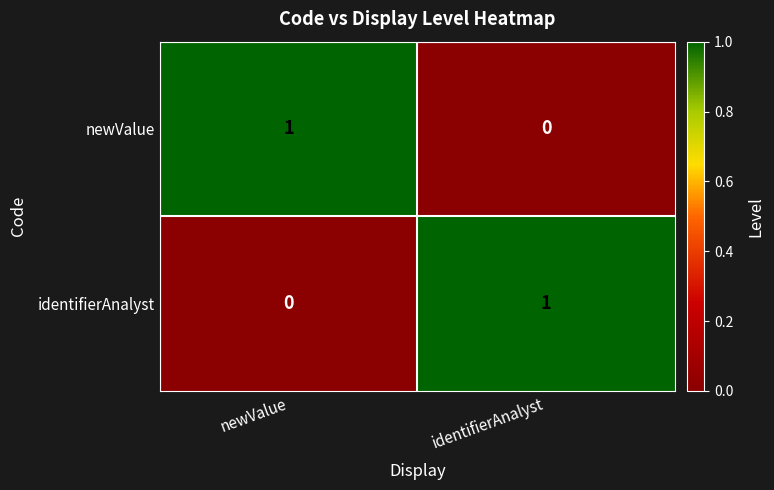

List the labels in order of identifierAnalyst value, smallest first.

newValue, identifierAnalyst